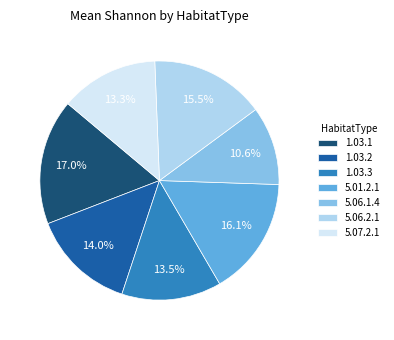

What is the smallest slice in the pie chart?

5.06.1.4